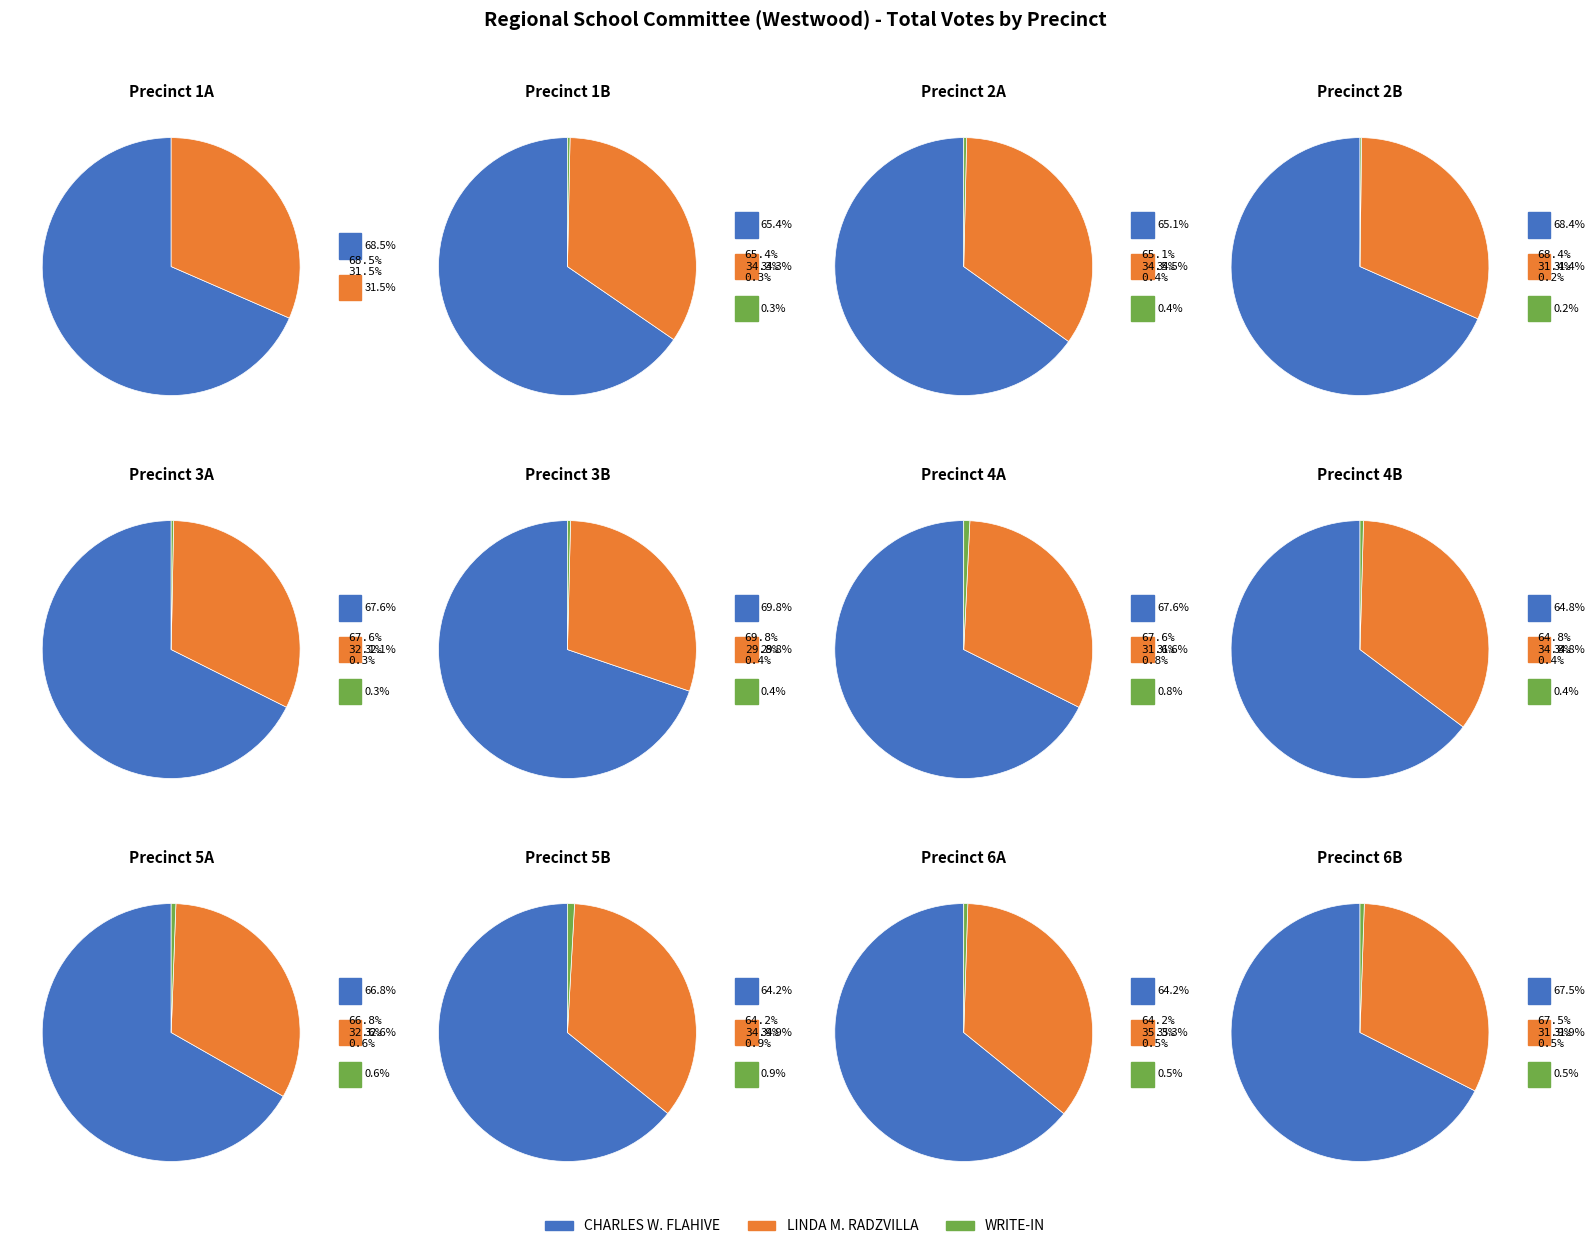

How many segments does this pie chart have?

12